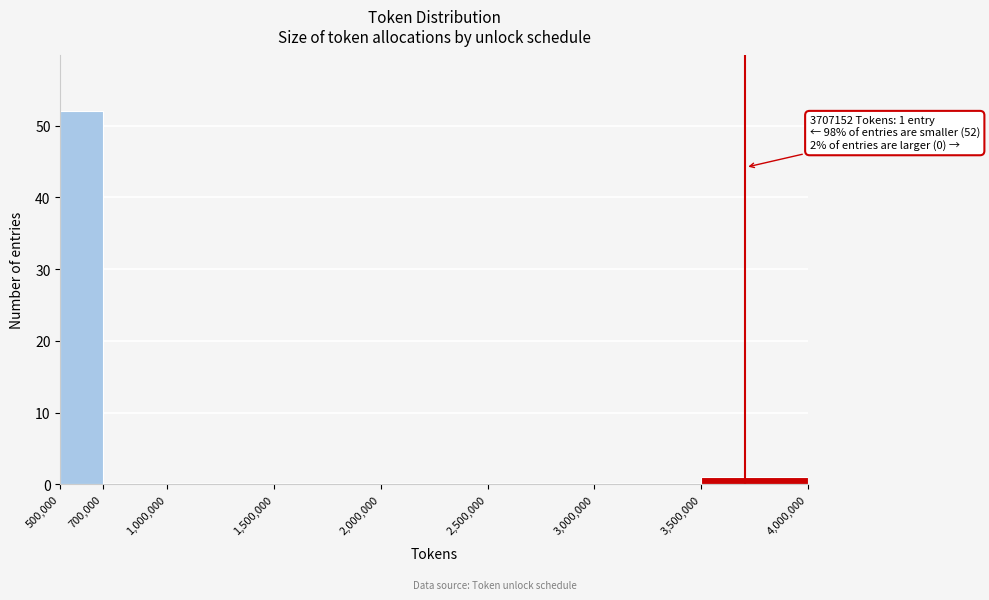

Which range on the x-axis has the tallest bar?

500,000 to 700,000